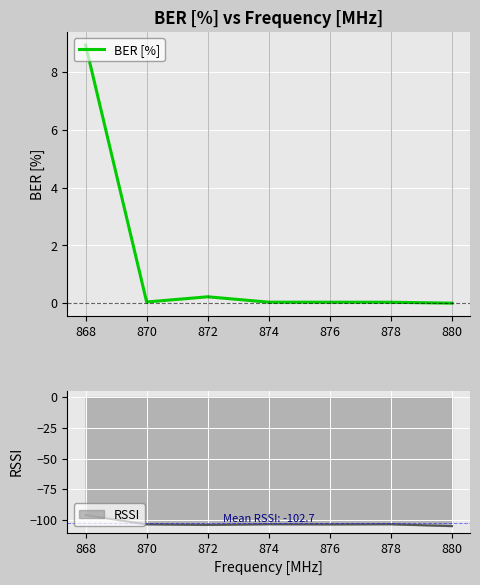

What is the average value?

1.3